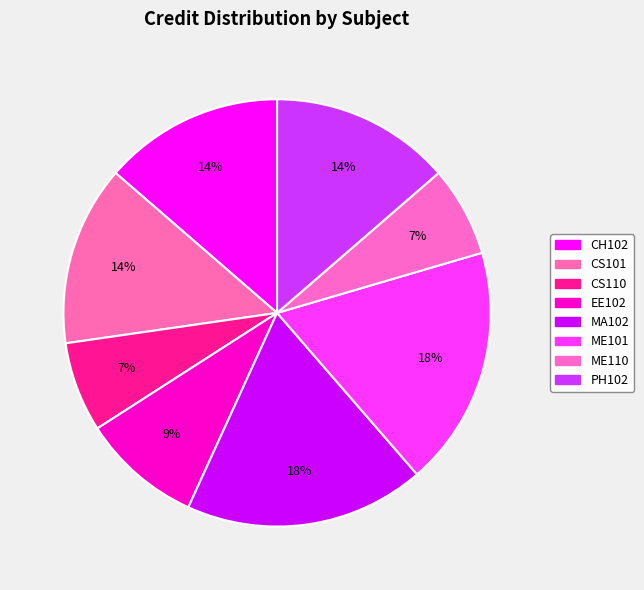

Is there a majority slice in this chart?

No